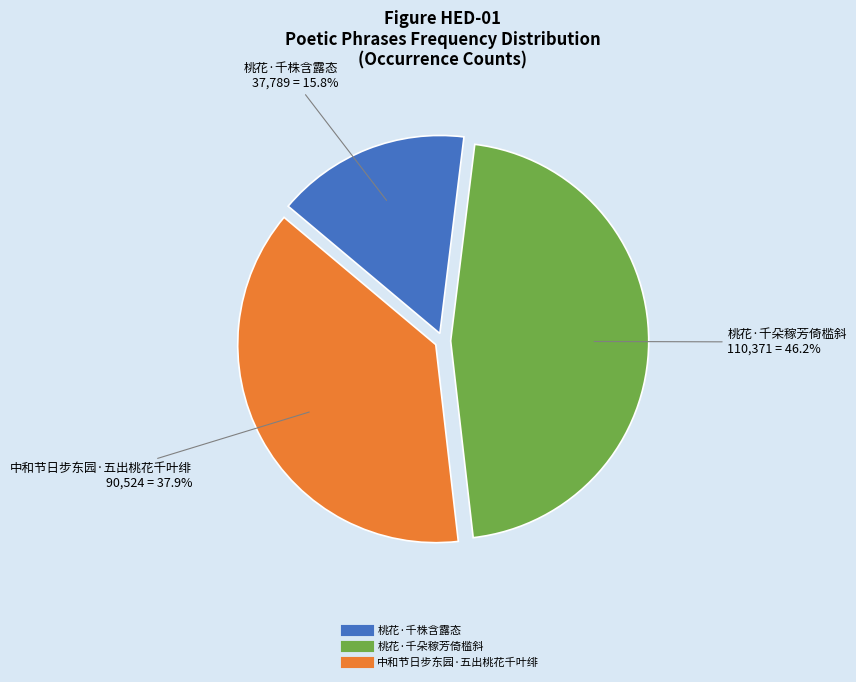

To the nearest percent, what is the difference between the 中和节日步东园·五出桃花千叶绯 and 桃花·千朵稼芳倚槛斜 slice percentages?

8%